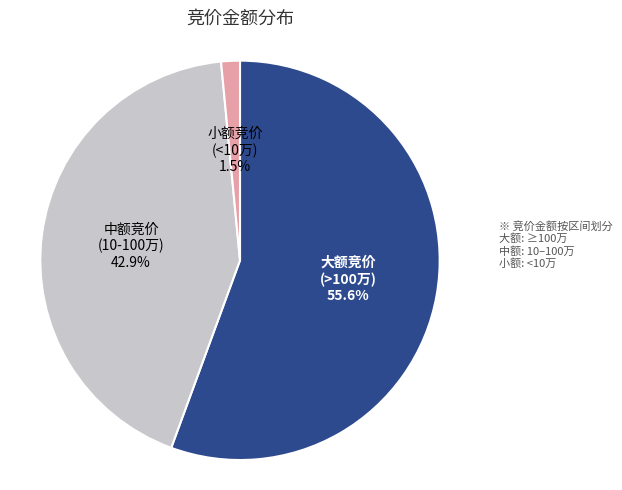

How many slices are in this pie chart?

3